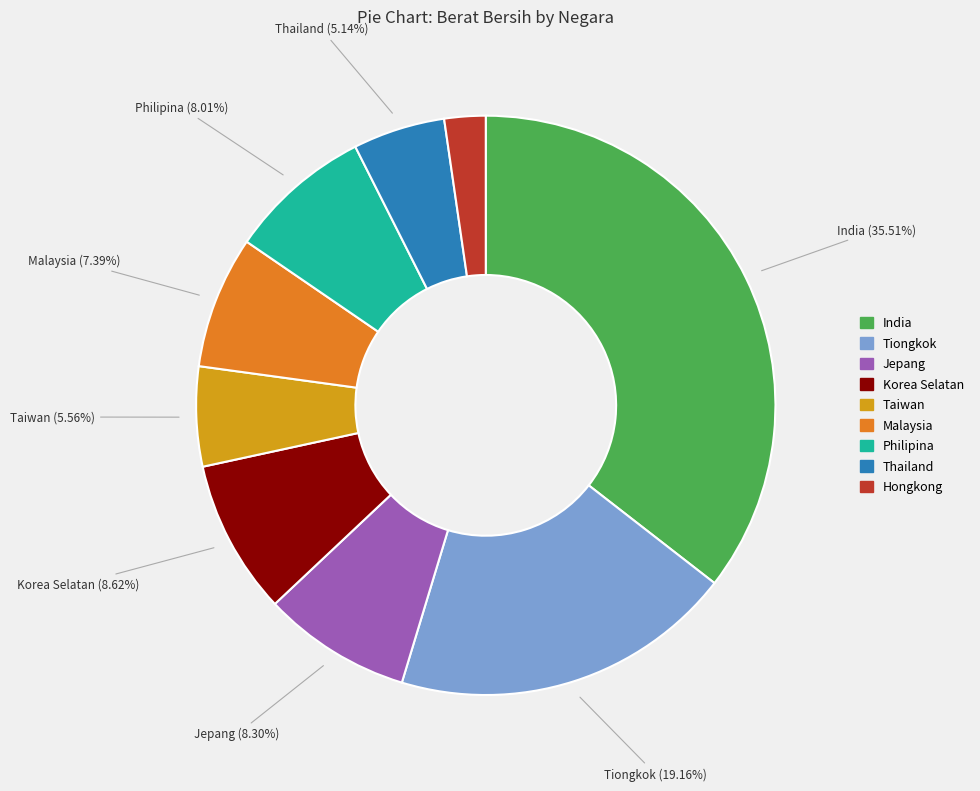

What percentage do Philipina and Jepang together represent?

16.3%